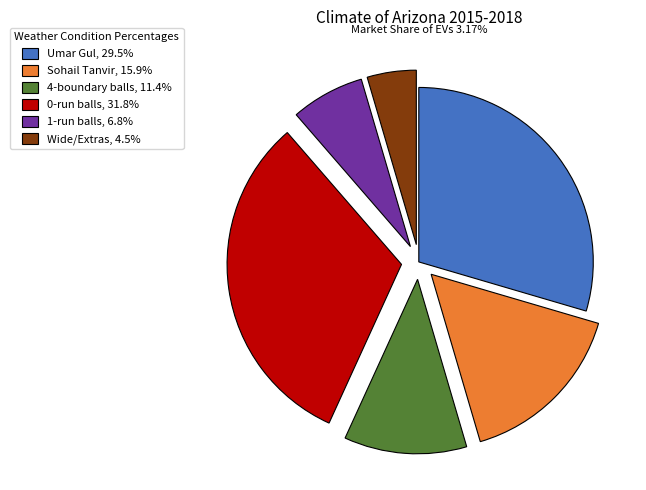

Is there a majority slice in this chart?

No